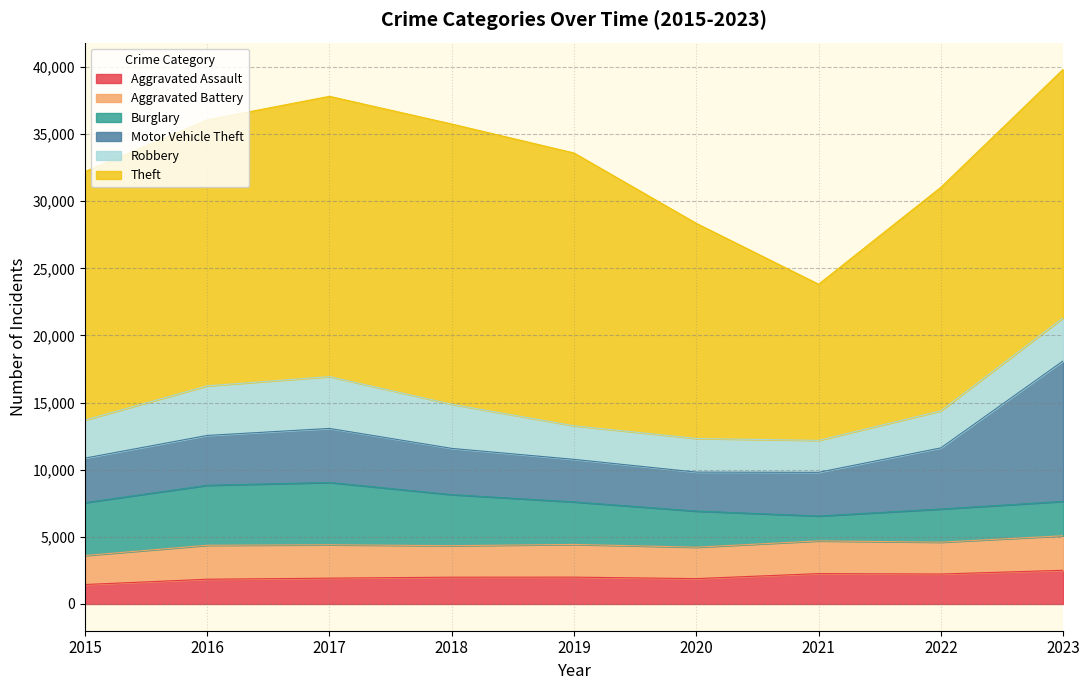

What is the average value of the Burglary series?

3286